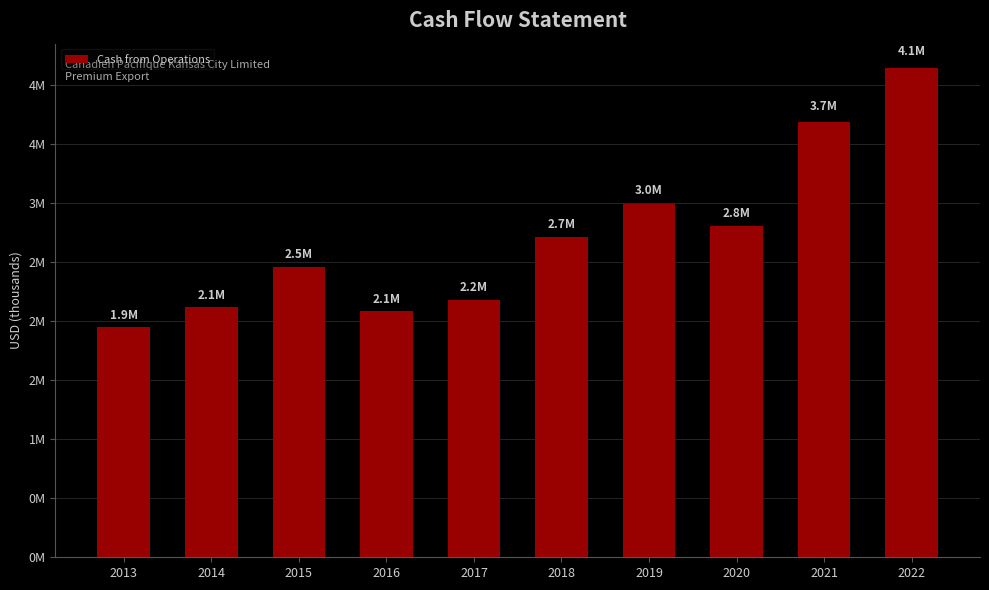

Are the bars horizontal?

No